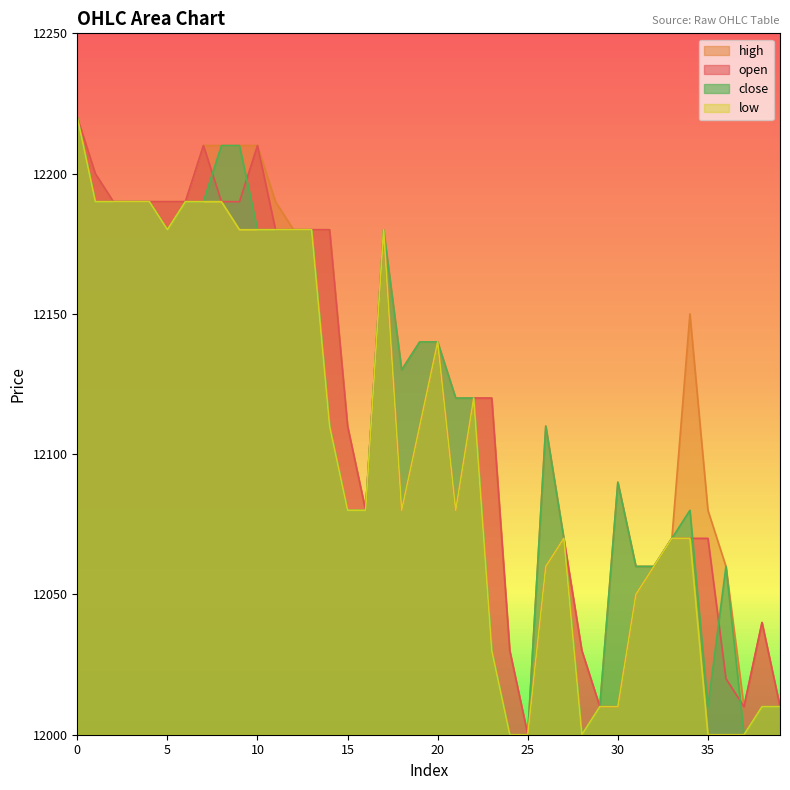

Reading right to left, extract all data points from this chart.

open: 12010	12040	12010	12020	12070	12070	12070	12060	12050	12010	12010	12030	12070	12060	12000	12030	12120	12120	12080	12140	12110	12080	12180	12080	12110	12180	12180	12180	12180	12210	12190	12190	12210	12190	12190	12190	12190	12190	12200	12220
high: 12010	12040	12010	12060	12080	12150	12070	12060	12060	12090	12010	12030	12070	12110	12000	12030	12120	12120	12120	12140	12140	12130	12180	12080	12110	12180	12180	12180	12190	12210	12210	12210	12210	12190	12190	12190	12190	12190	12200	12220
low: 12010	12010	12000	12000	12000	12070	12070	12060	12050	12010	12010	12000	12070	12060	12000	12000	12030	12120	12080	12140	12110	12080	12180	12080	12080	12110	12180	12180	12180	12180	12180	12190	12190	12190	12180	12190	12190	12190	12190	12220
close: 12010	12010	12000	12060	12010	12080	12070	12060	12060	12090	12010	12000	12070	12110	12000	12000	12030	12120	12120	12140	12140	12130	12180	12080	12080	12110	12180	12180	12180	12180	12210	12210	12190	12190	12180	12190	12190	12190	12190	12220